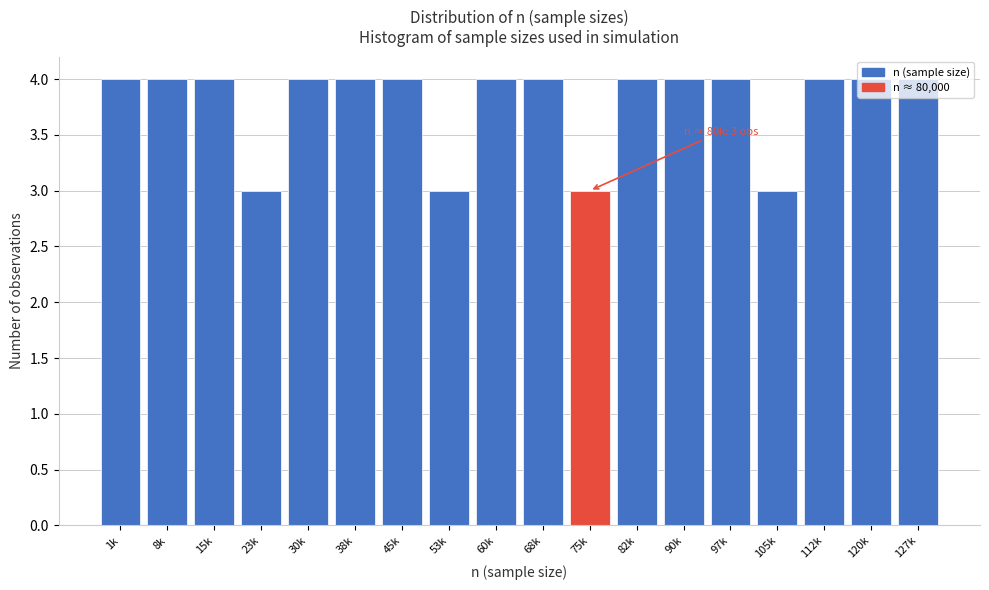

What is the ratio of the value at 38k to the value at 127k?

1.0